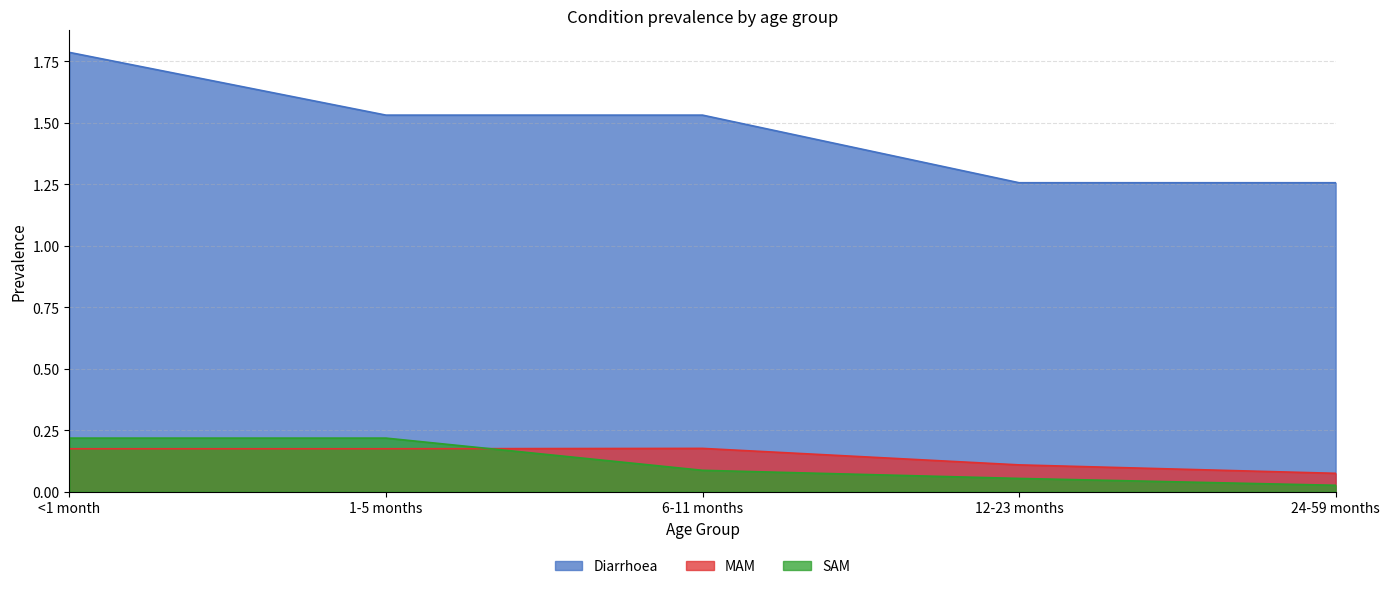

The Diarrhoea series shows 2.4 at 6-11 months. True or false?

False